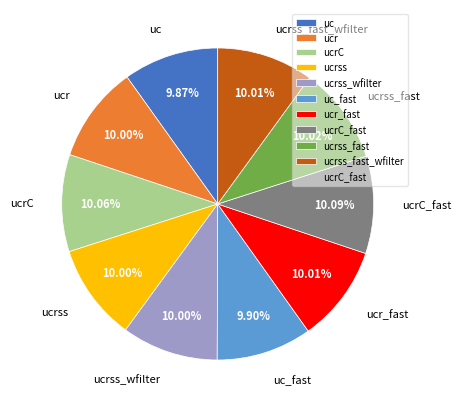

Is uc the majority of the pie?

No